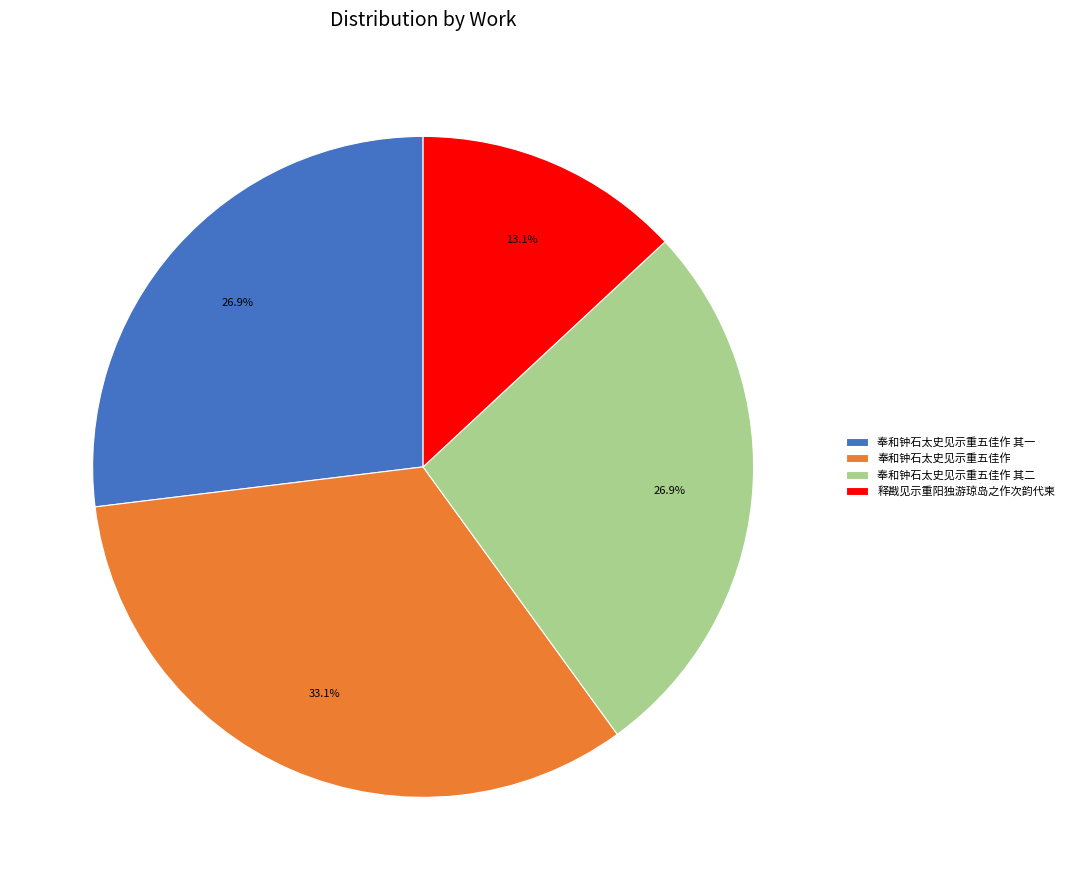

The 奉和钟石太史见示重五佳作 其二 slice represents 13% of the pie. True or false?

False